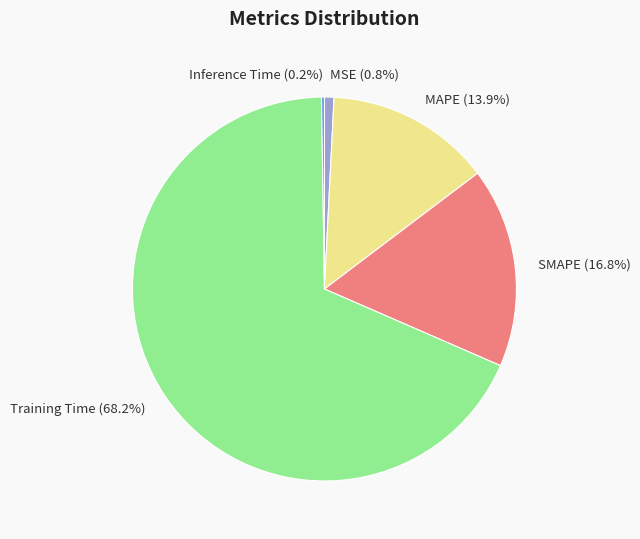

Which has a higher value, MSE or SMAPE?

SMAPE